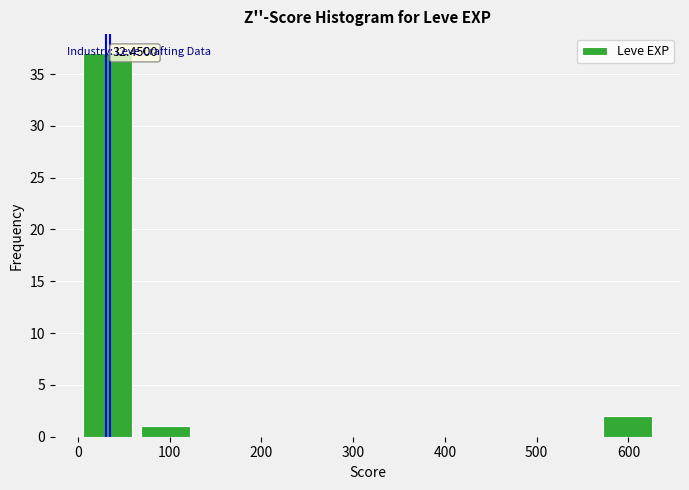

Which range on the x-axis has the tallest bar?

0 to 60